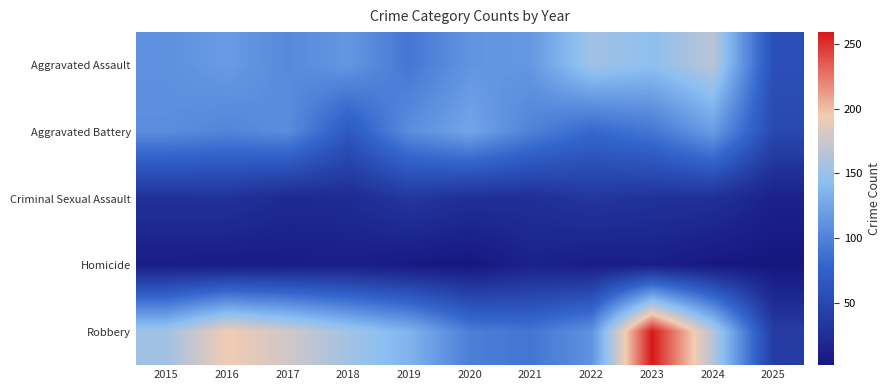

Reading right to left, transcribe all the data shown in this chart.

Aggravated Assault: 2025=58	2024=166	2023=145	2022=154	2021=115	2020=113	2019=92	2018=115	2017=105	2016=118	2015=110
Aggravated Battery: 2025=51	2024=119	2023=92	2022=81	2021=100	2020=125	2019=108	2018=67	2017=108	2016=102	2015=108
Criminal Sexual Assault: 2025=13	2024=28	2023=30	2022=34	2021=27	2020=27	2019=35	2018=23	2017=21	2016=30	2015=29
Homicide: 2025=2	2024=4	2023=10	2022=9	2021=13	2020=2	2019=5	2018=10	2017=8	2016=7	2015=9
Robbery: 2025=39	2024=165	2023=259	2022=111	2021=91	2020=97	2019=135	2018=155	2017=178	2016=194	2015=154